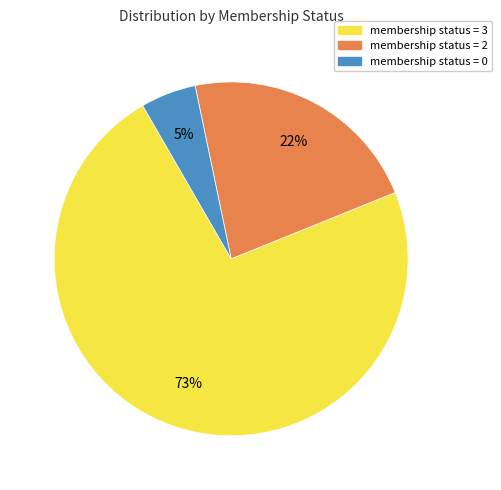

To the nearest percent, what is the average slice percentage?

33%